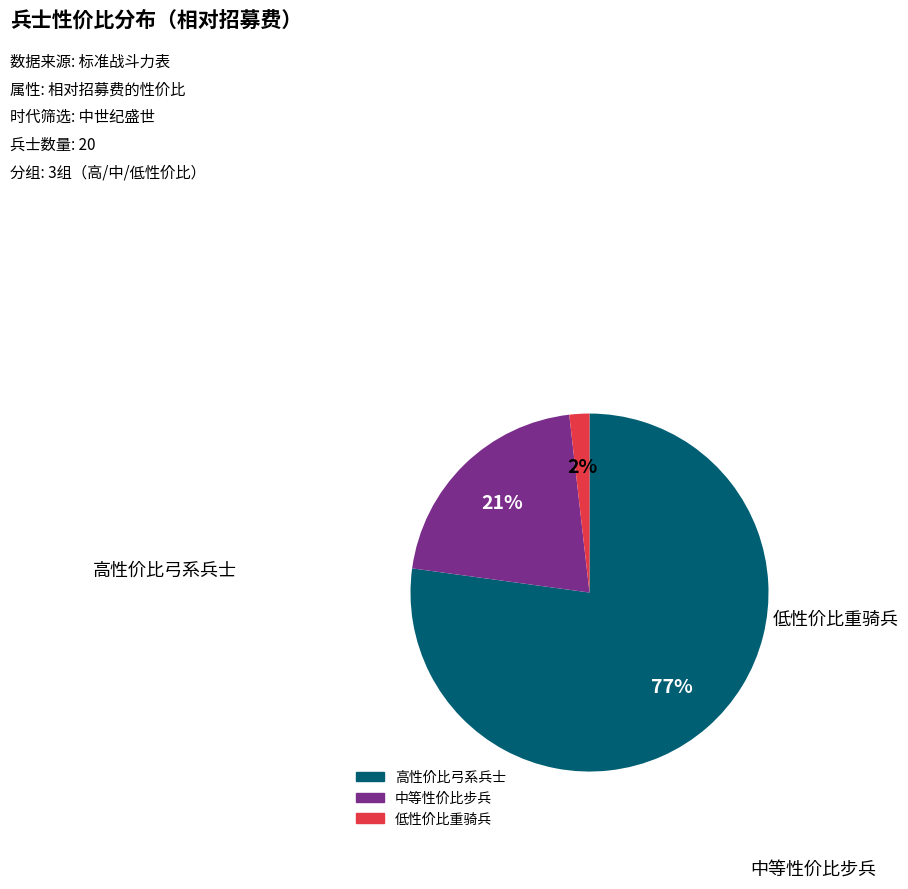

Is there a majority slice in this chart?

Yes